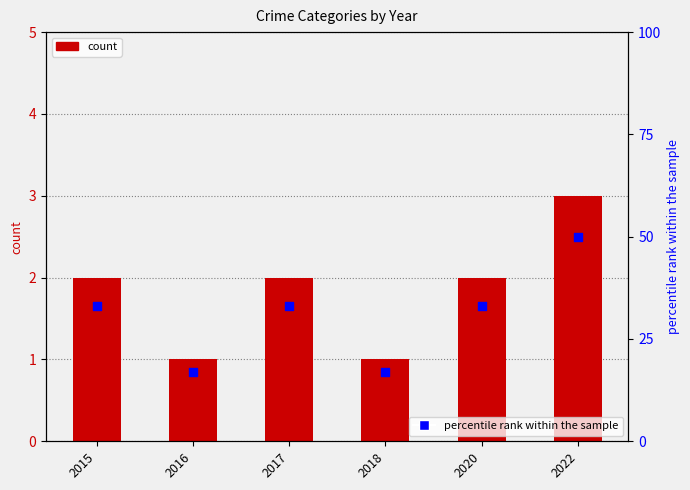

Which series has the widest spread of Y values?

percentile rank within the sample